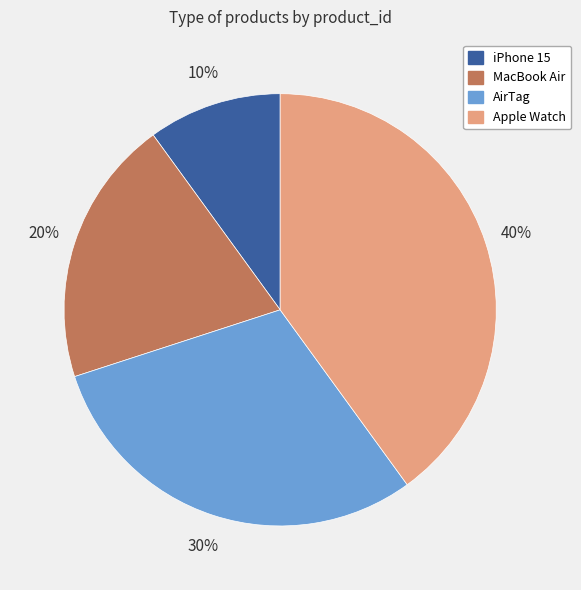

Is iPhone 15 the majority of the pie?

No